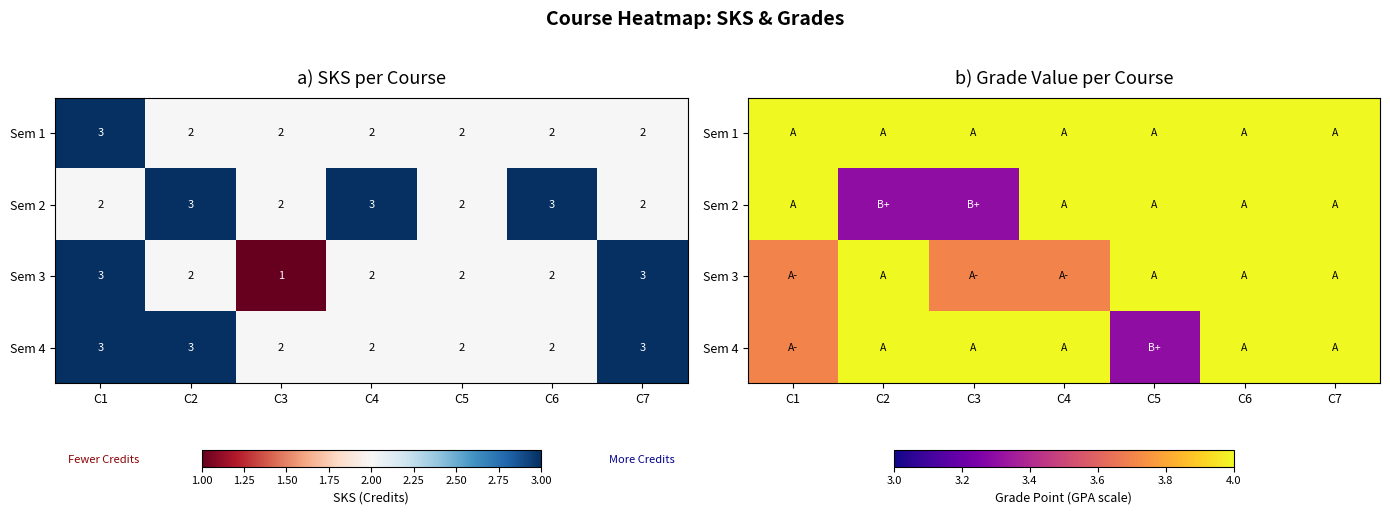

At C3, list the series in order from smallest to largest.

Sem 2, Sem 3, Sem 1, Sem 4